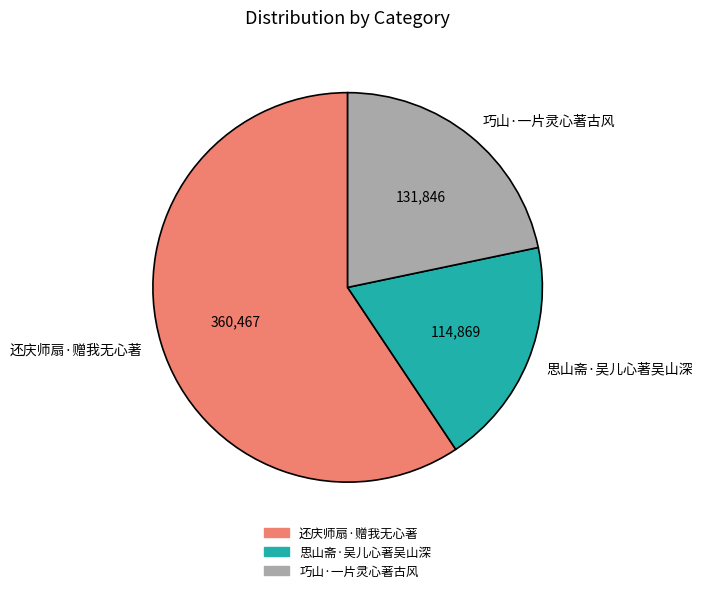

Does 巧山·一片灵心著古风 account for over 50% of the chart?

No